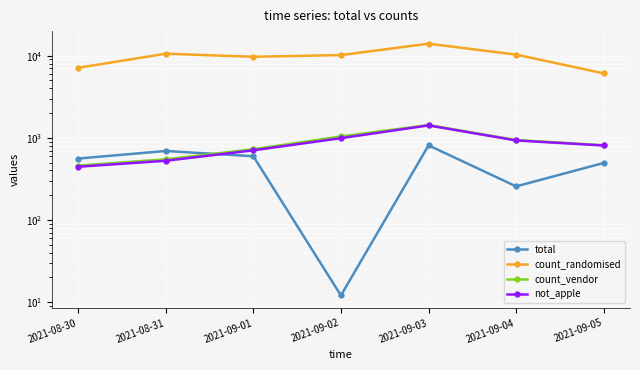

What is the sum of the count_vendor values at 2021-09-03 and 2021-09-01?

2156